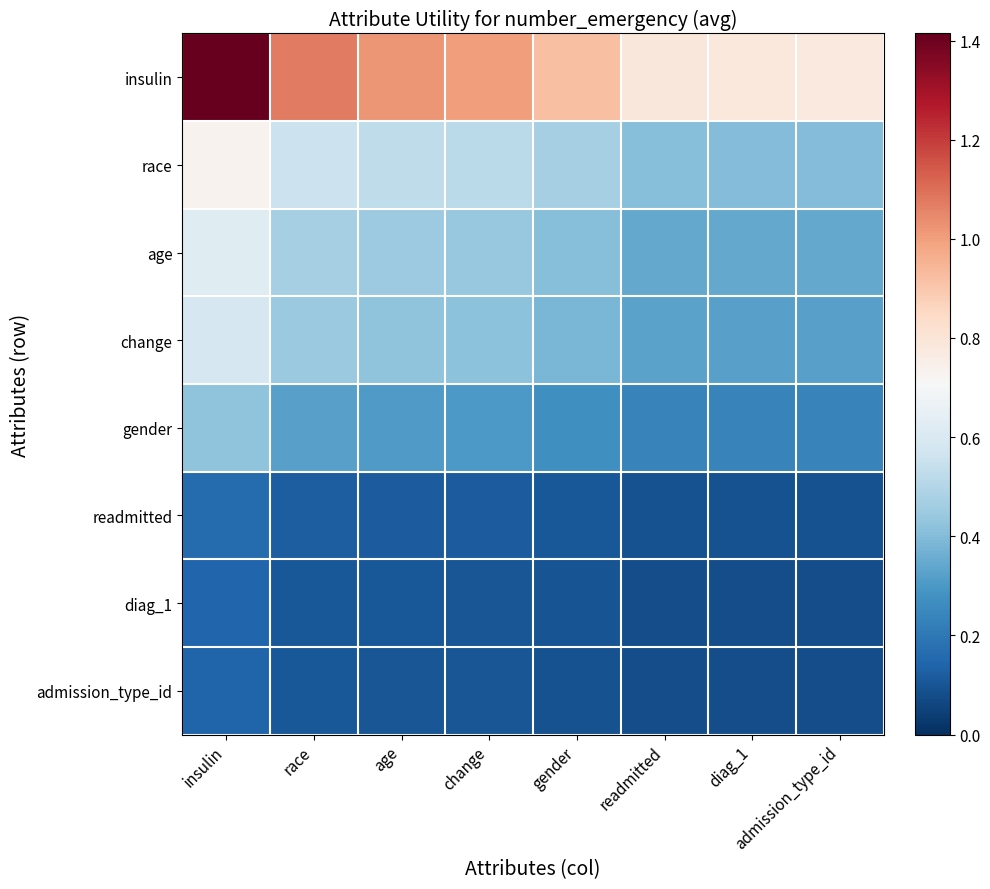

What is the minimum value shown in the chart?

0.1